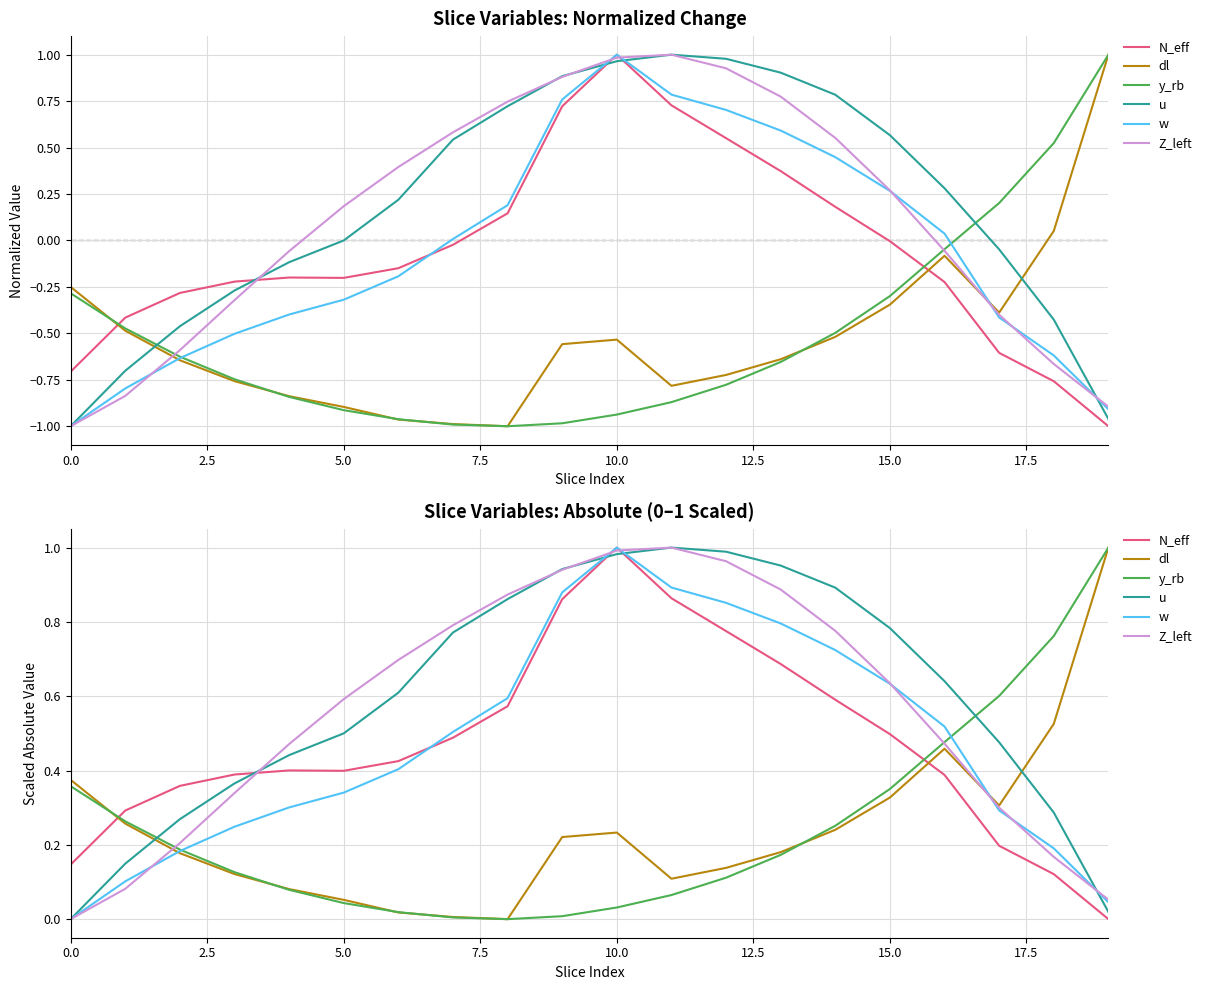

How many positive values does the dl series have?

19